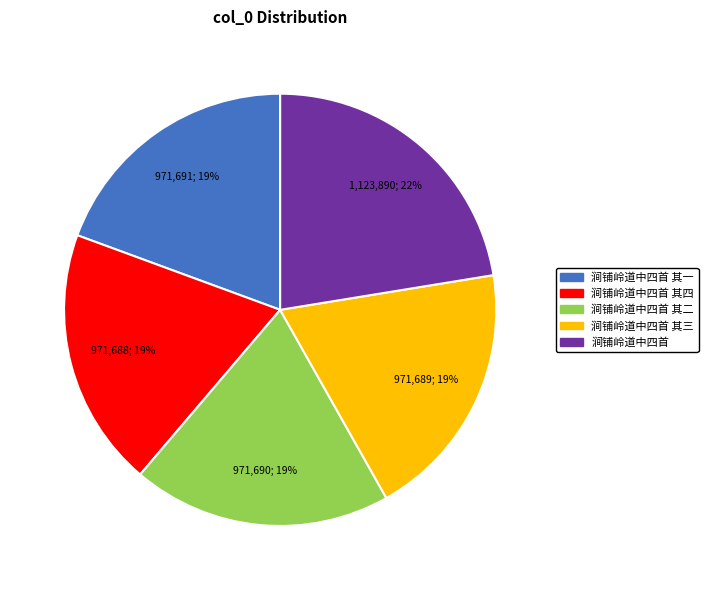

Is there any slice that represents more than half of the pie?

No